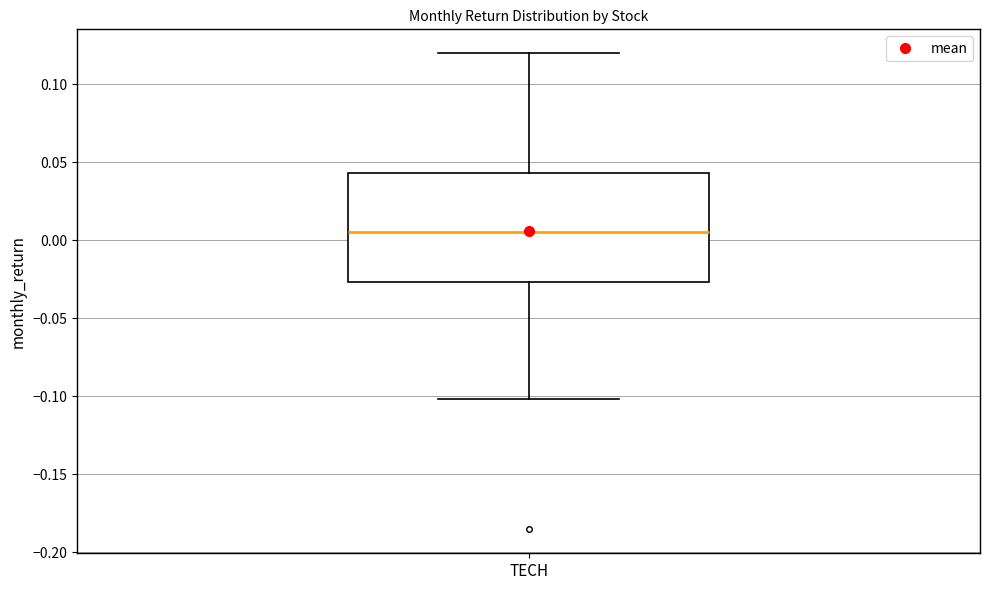

Read this box plot against the y-axis: the position of the median line, the range covered by the box, and the ends of both whiskers. The values are not printed on the chart, so give them approximately, as read against the axis.

median 0.005, box -0.025 to 0.045, whiskers -0.100 to 0.120